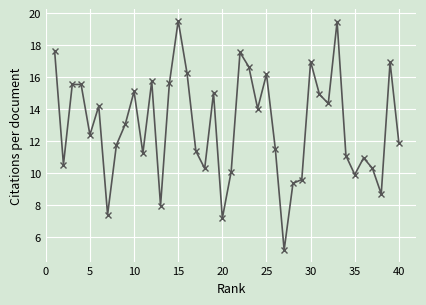

What is the smallest value displayed?

5.2